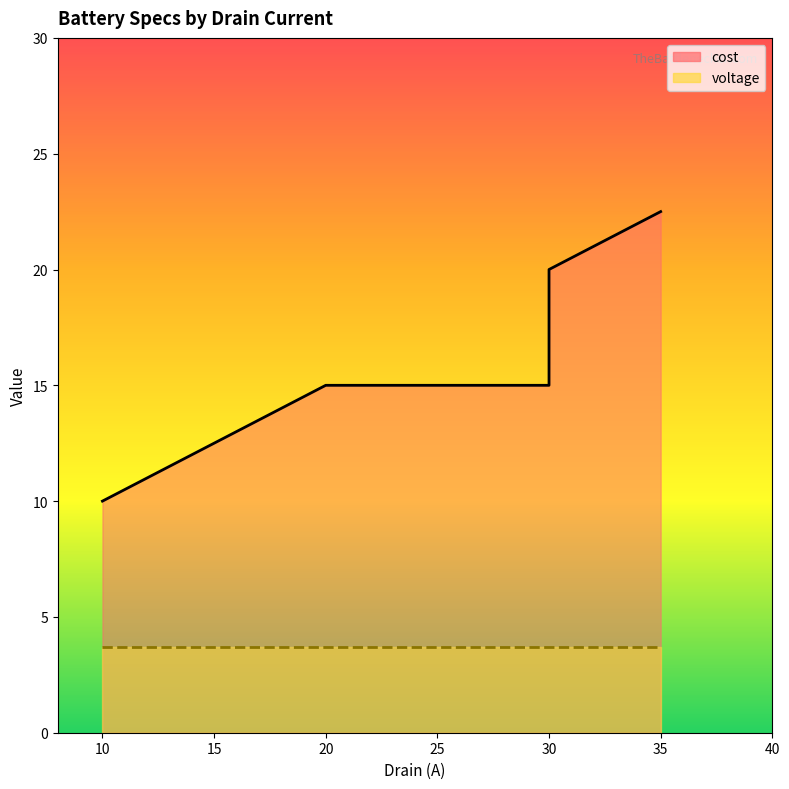

At 30, list the series in order from largest to smallest.

cost_line, voltage_line